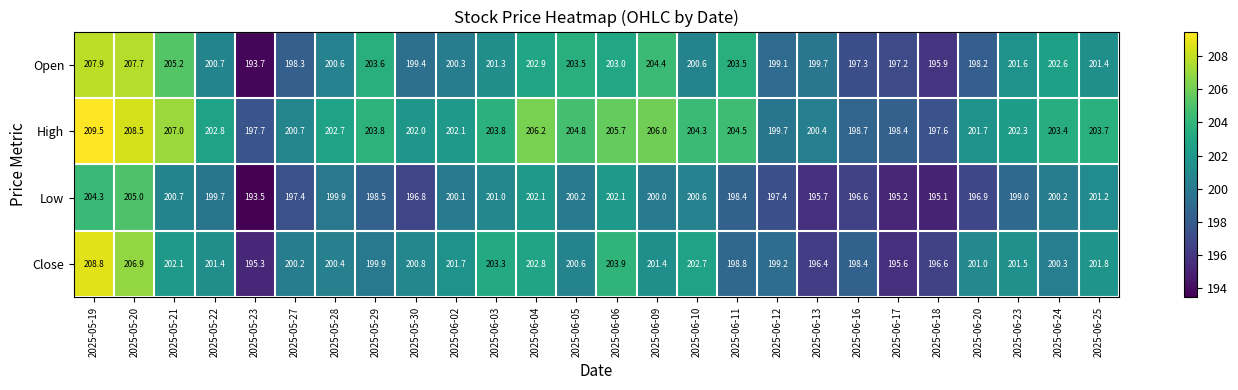

The High series shows 203.4 at 2025-06-24. True or false?

True